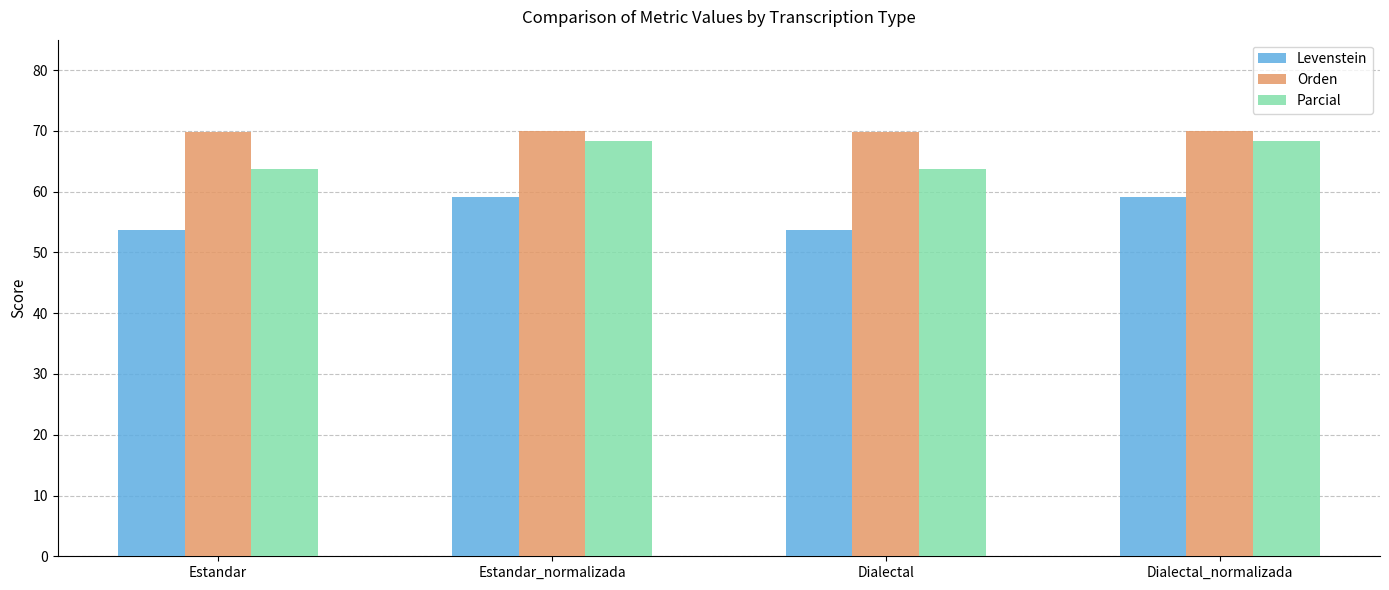

List the series in order of their peak value, highest first.

Orden, Parcial, Levenstein